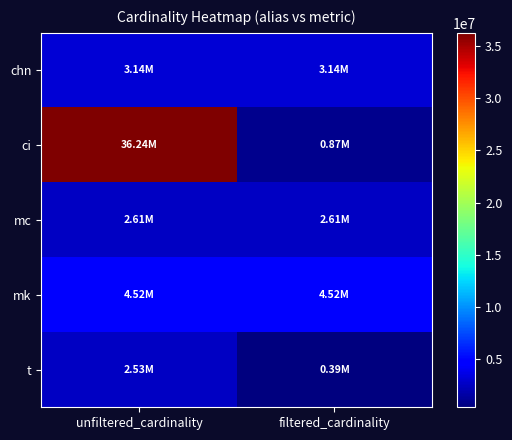

Between filtered_cardinality and unfiltered_cardinality, which is larger?

filtered_cardinality